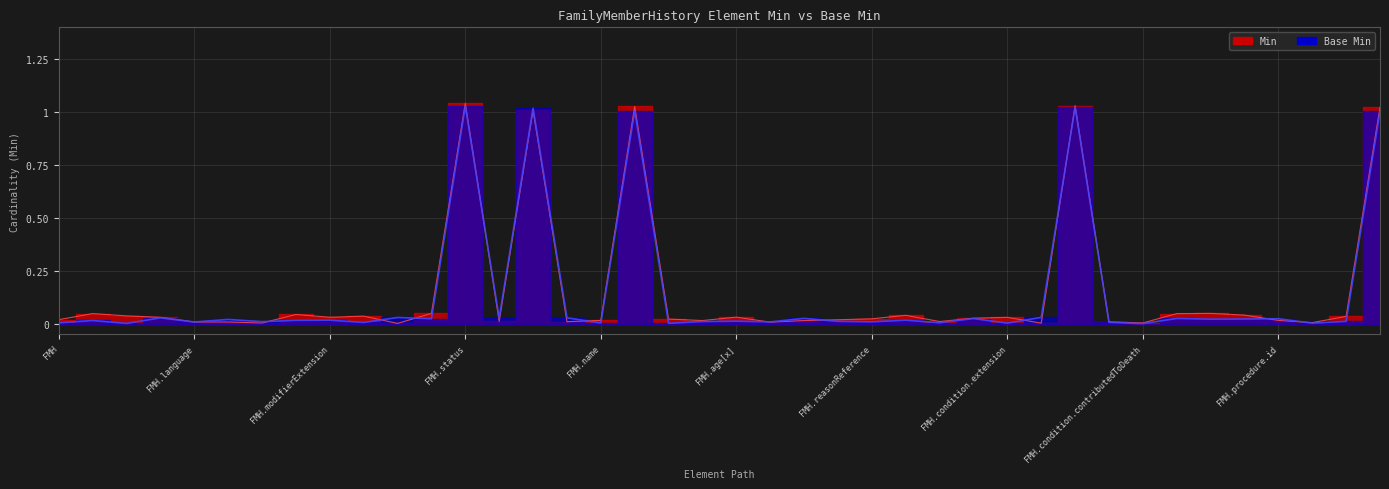

At how many categories does at least one series exceed 0?

40